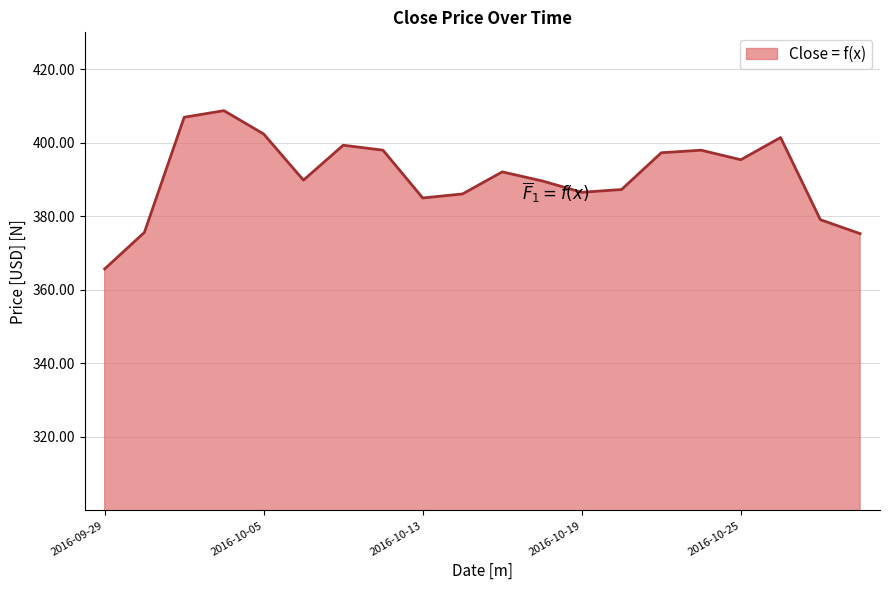

What is the difference between the maximum and minimum values?

43.1